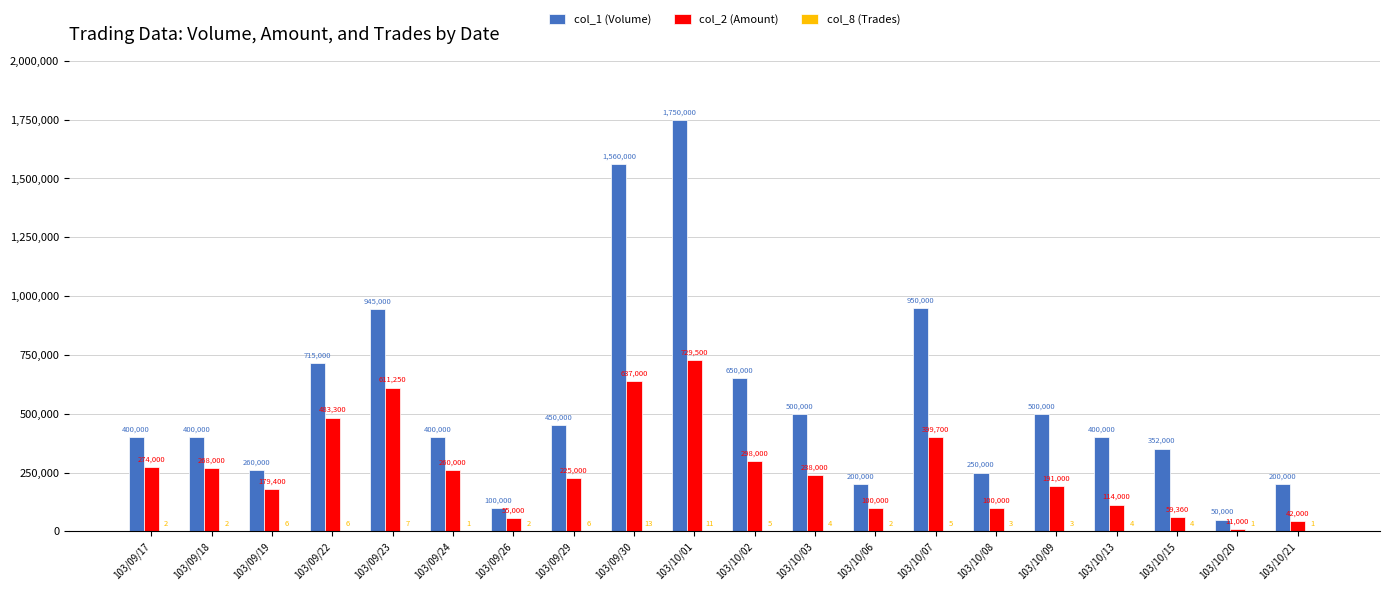

Which category has the highest value in the col_2 (Amount) series?

103/10/01